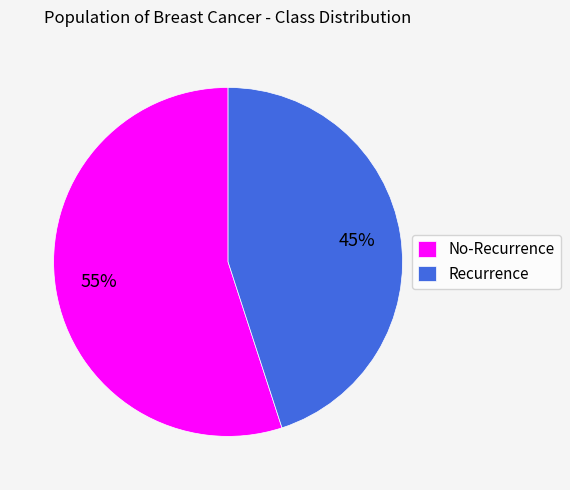

Which has a higher value, Recurrence or No-Recurrence?

No-Recurrence